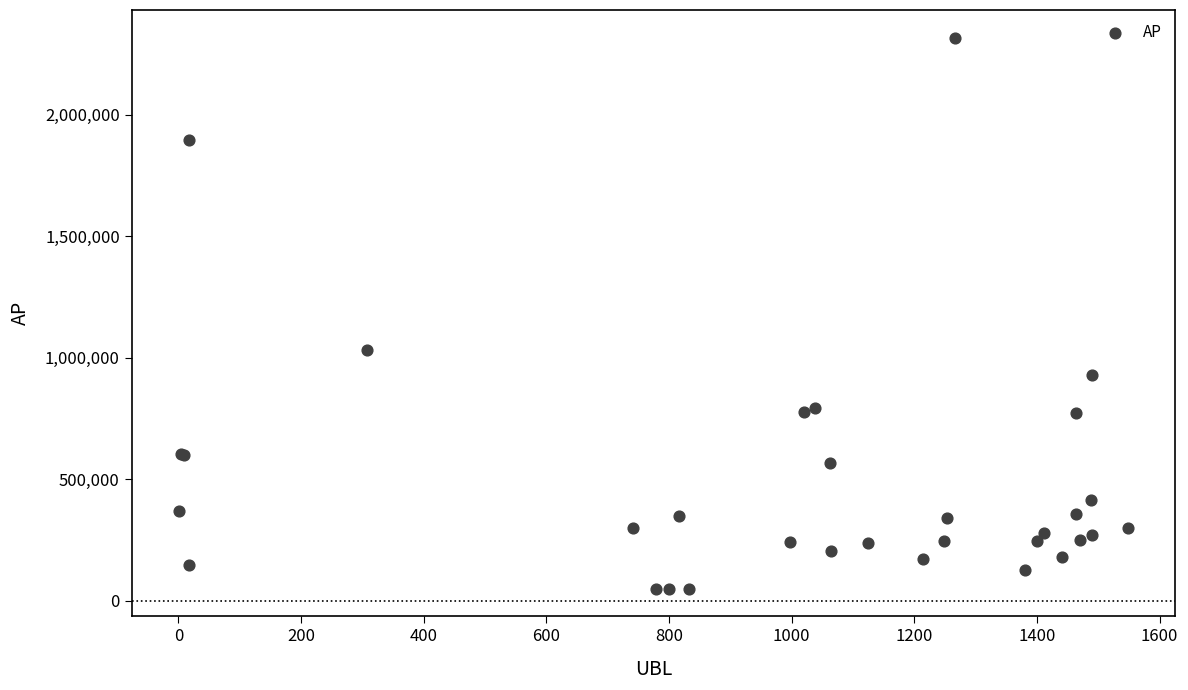

What Y value in the scatter plot is closest to 1183685?

1032100